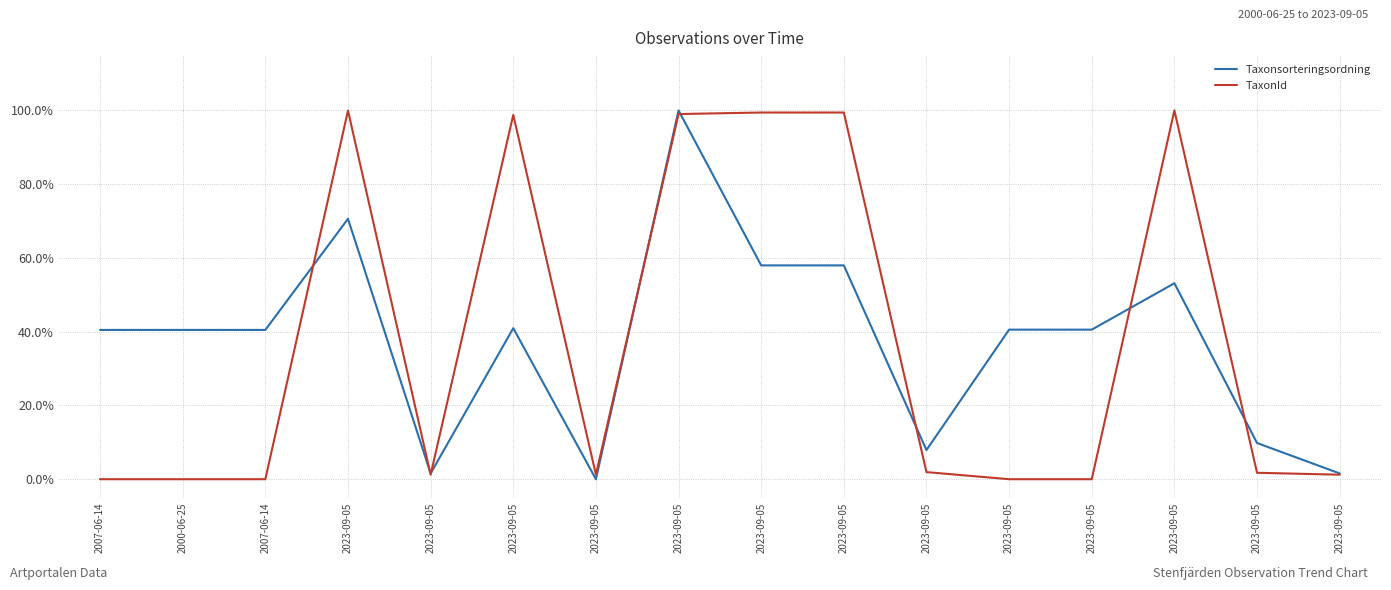

The value of Taxonsorteringsordning at 2023-09-05 is 65.3. True or false?

False